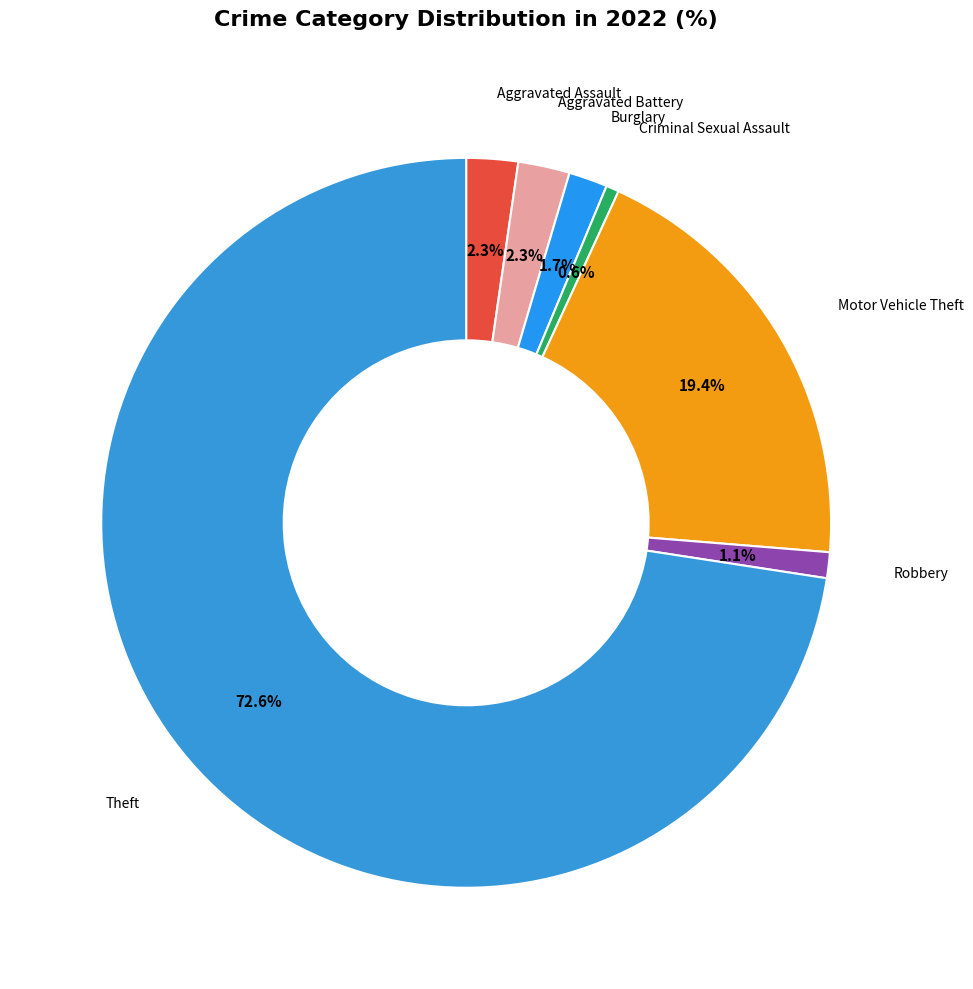

How many segments does this pie chart have?

7